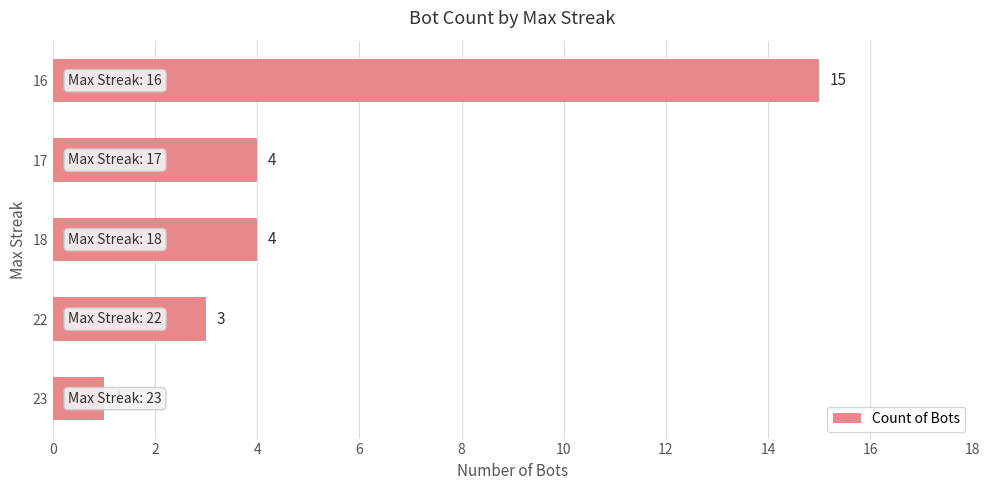

Read the value at 18.

4